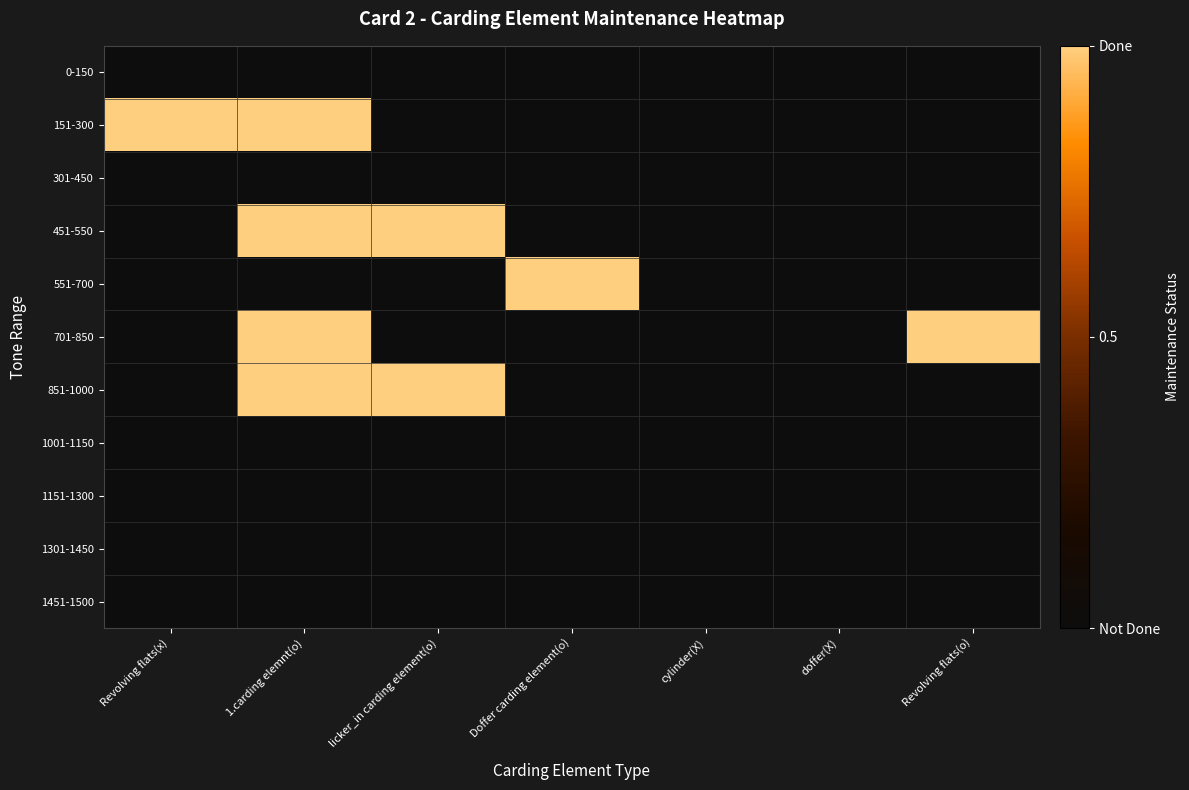

How many distinct data groups are displayed?

11